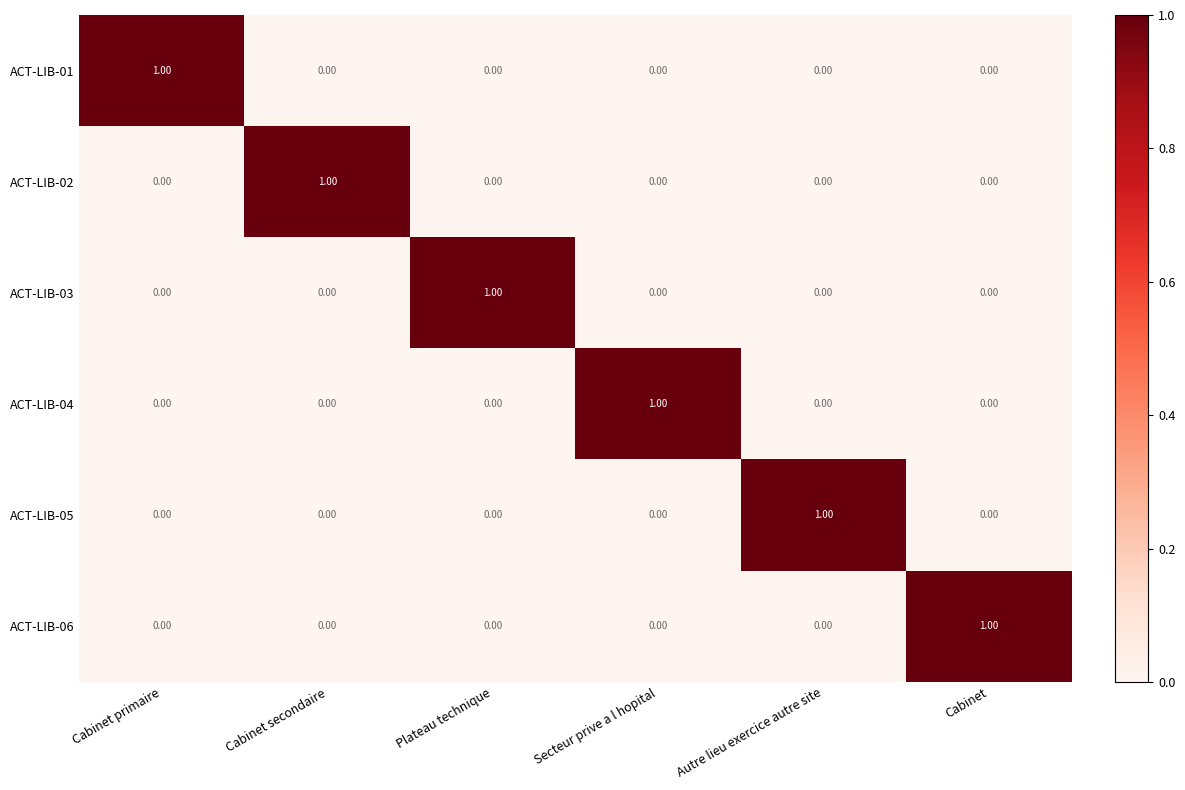

At which label does ACT-LIB-03 reach its peak?

Plateau technique